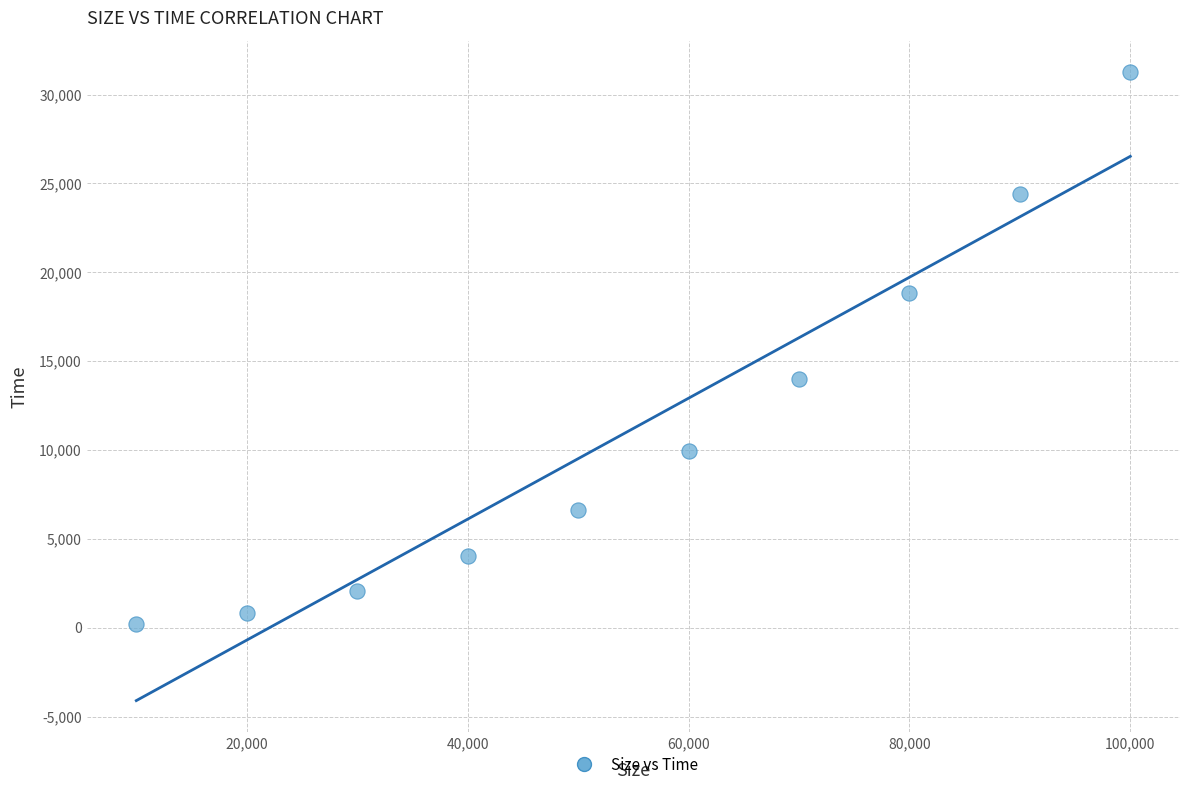

What Y value in the scatter plot is closest to 15728?

13997.6